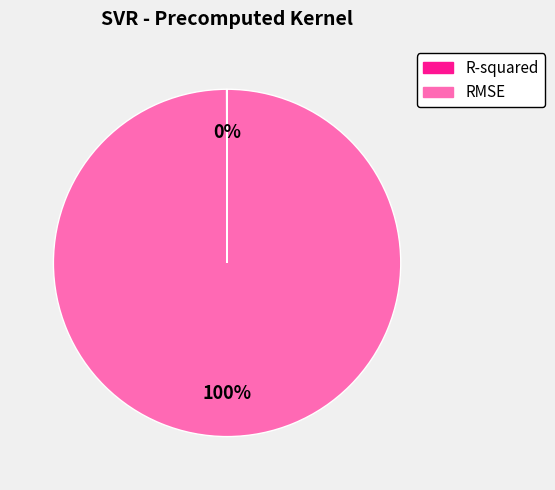

Which category has the biggest portion of the pie?

RMSE